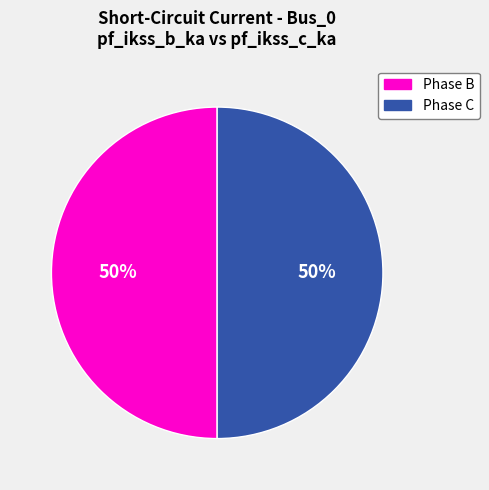

To the nearest percent, what is the average slice percentage?

50%